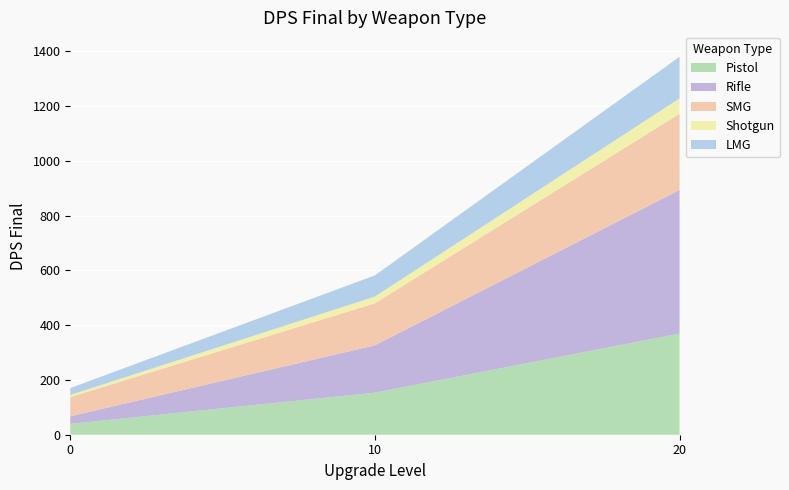

Reading left to right, what are all the values shown in this chart?

Pistol: 0=39.7	10=153.6	20=369.1
Rifle: 0=27.7	10=172.8	20=524.2
SMG: 0=70.0	10=153.4	20=278.1
Shotgun: 0=7.7	10=24.5	20=56.1
LMG: 0=25.2	10=77.3	20=151.8